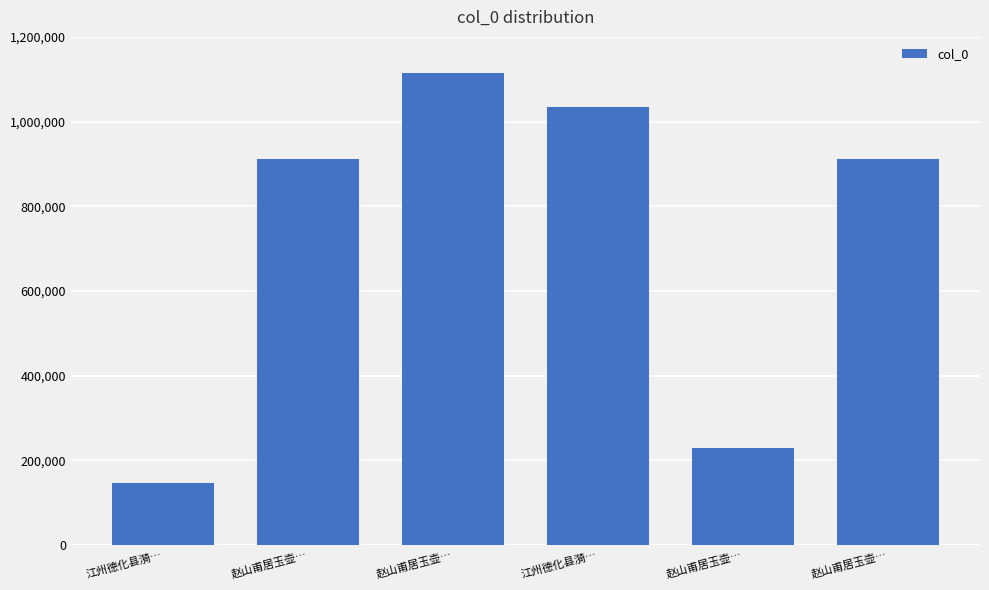

How many values are below 911574?

3